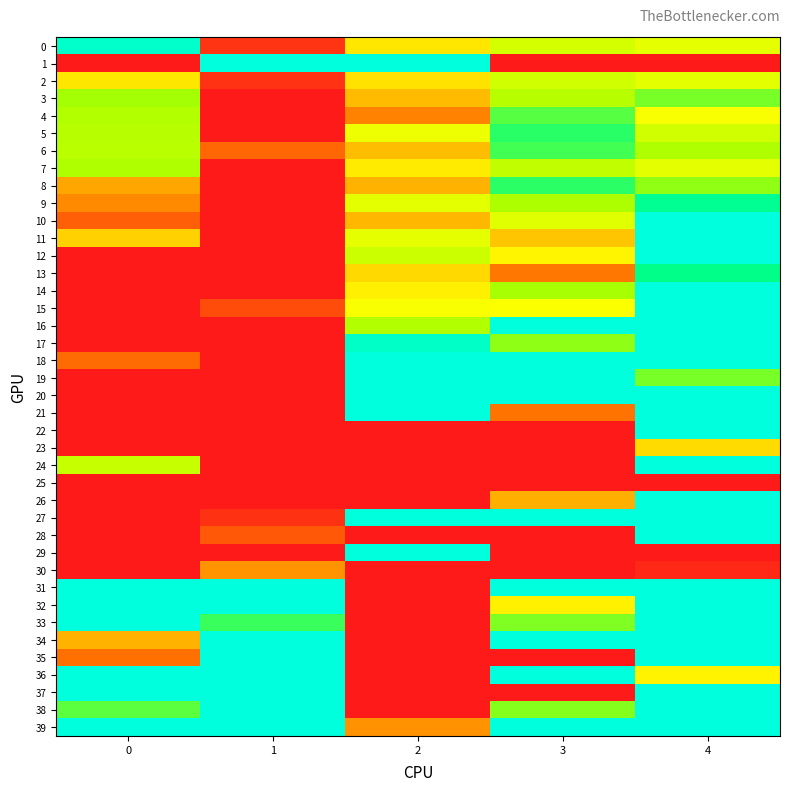

Between 1 and 4, which series saw the biggest shift?

1